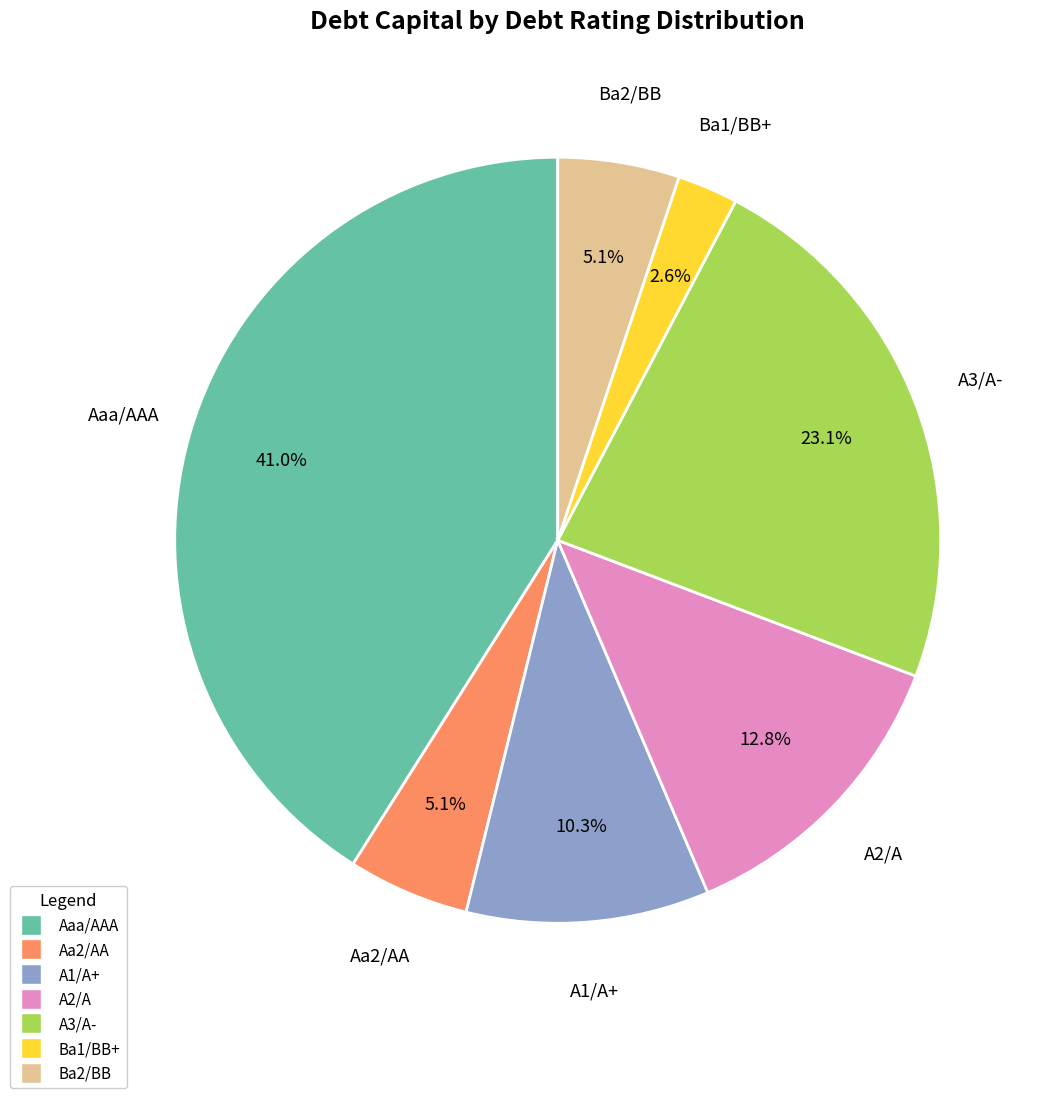

What percentage do A1/A+ and Aaa/AAA together represent?

51.3%